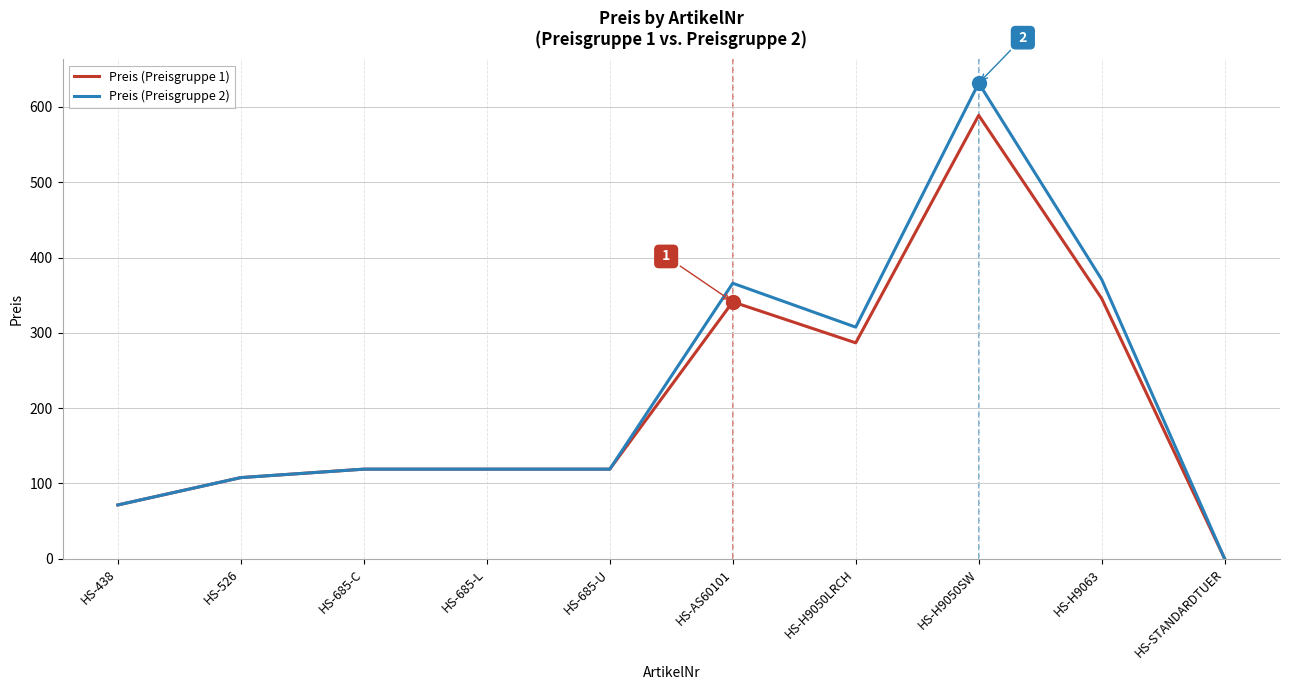

Which category has the lowest value in the Preis (Preisgruppe 1) series?

HS-STANDARDTUER